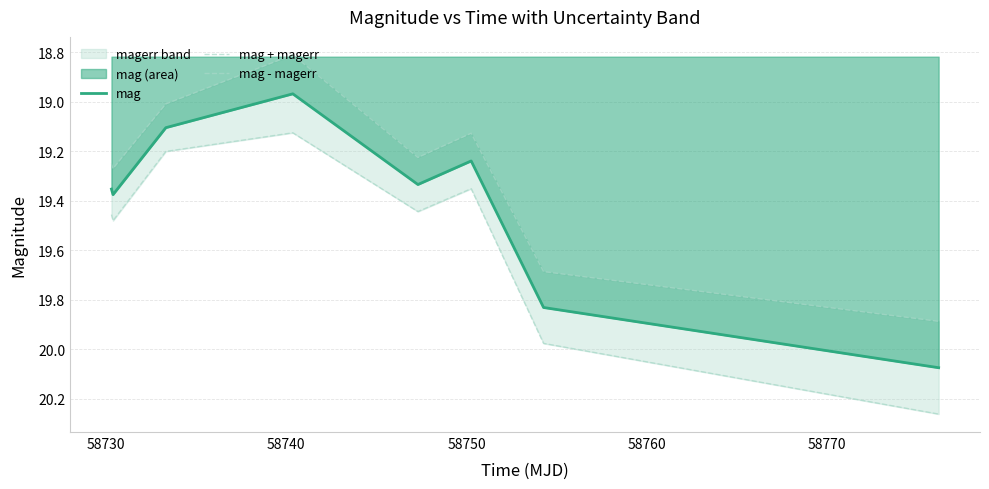

True or false: mag - magerr and mag intersect in this chart.

False